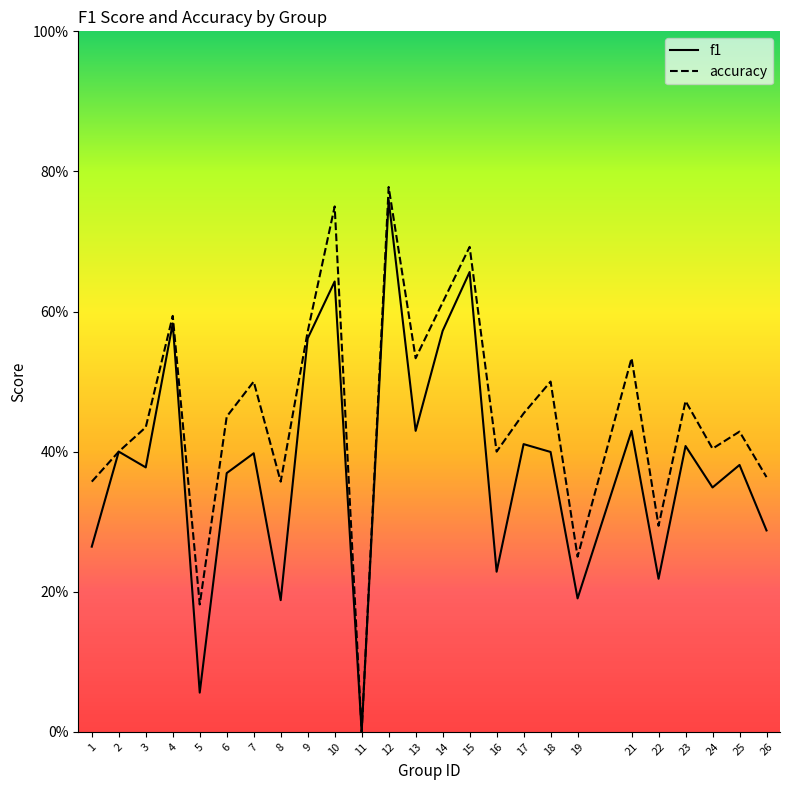

What is the total value across all series at 21?

1.0